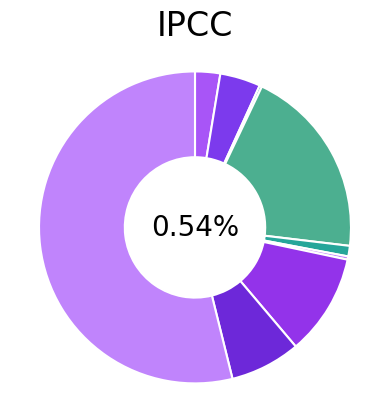

What portion of the pie excludes Aggravated Battery?

95.8%